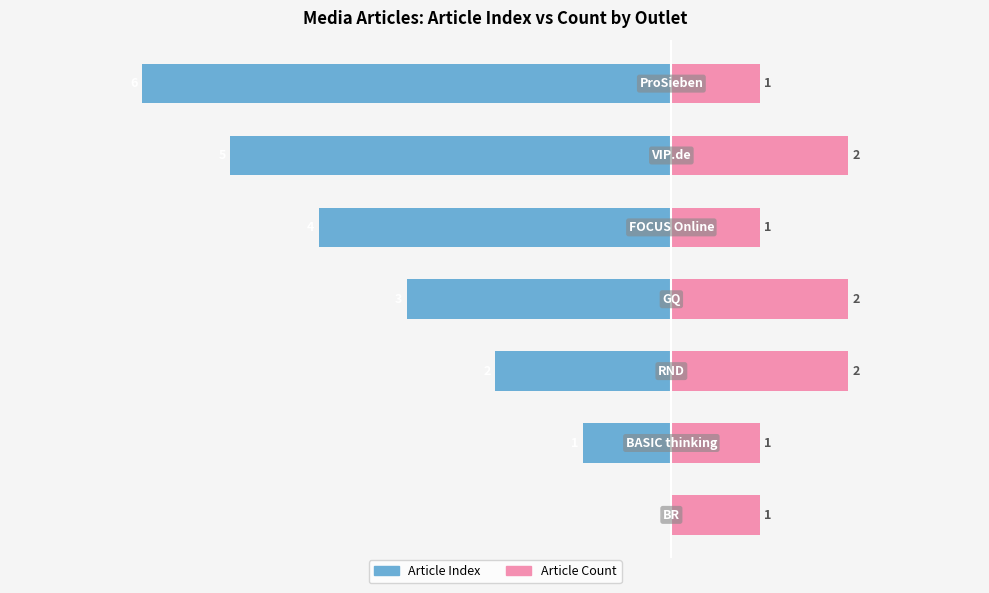

The value of Article Index at −4 is -3. True or false?

False